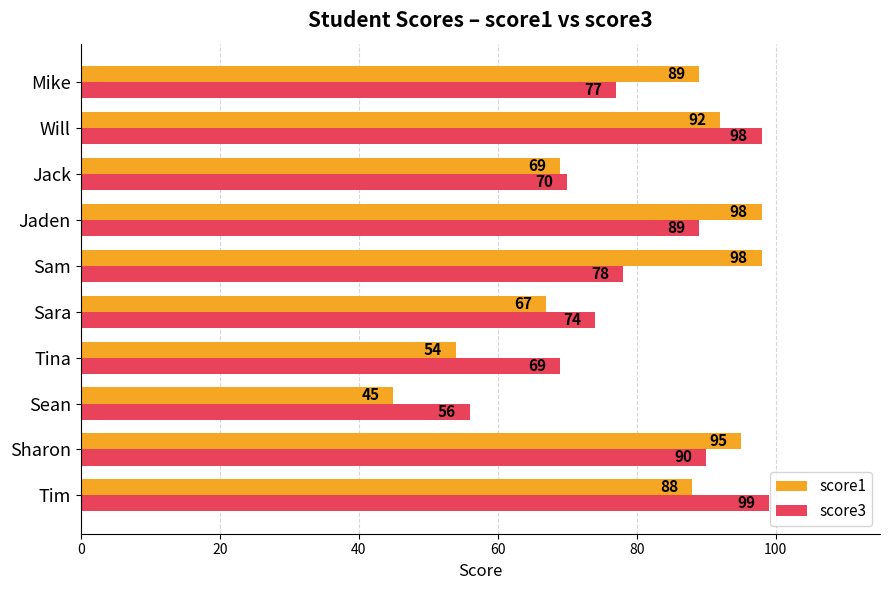

List the labels in order of score3 value, smallest first.

Sean, Tina, Jack, Sara, Mike, Sam, Jaden, Sharon, Will, Tim